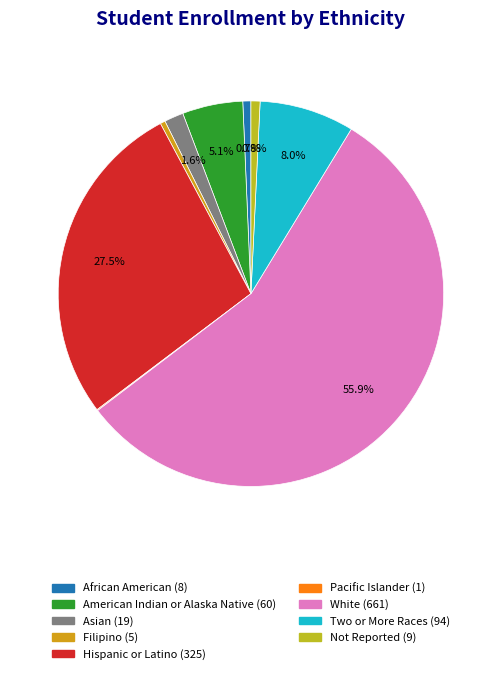

To the nearest percent, what is the difference between the largest and smallest slice percentages?

56%